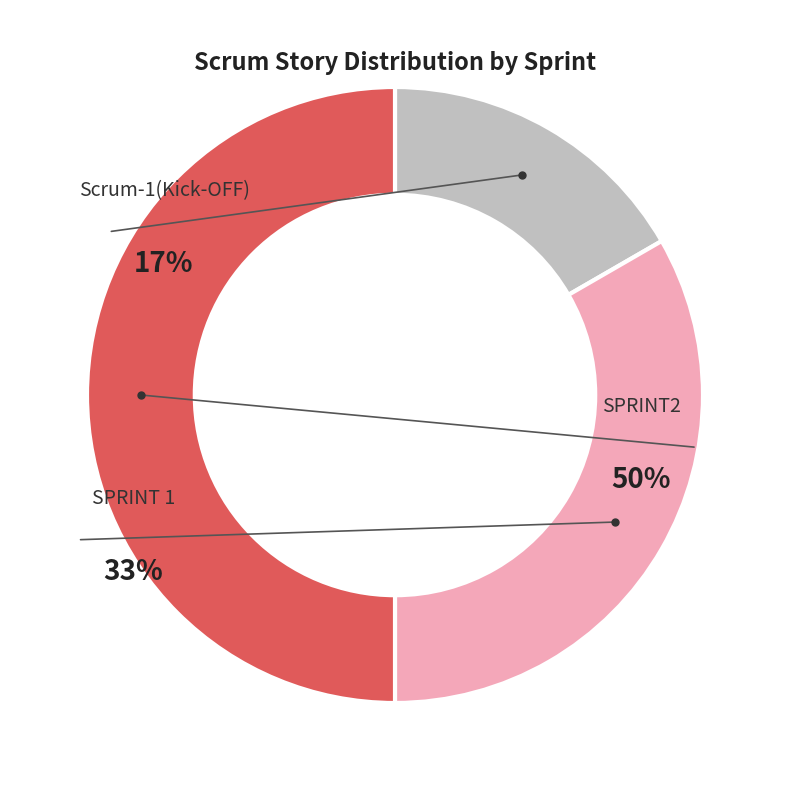

What percentage is the Scrum-1(Kick-OFF) slice, to the nearest percent?

17%